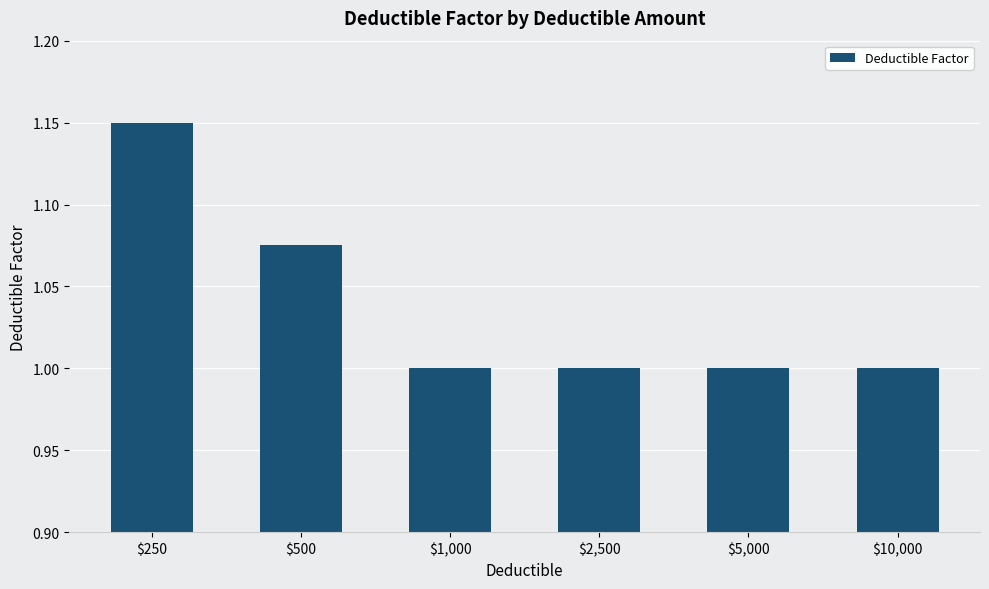

The chart shows a value of 1.0 at $2,500. True or false?

True